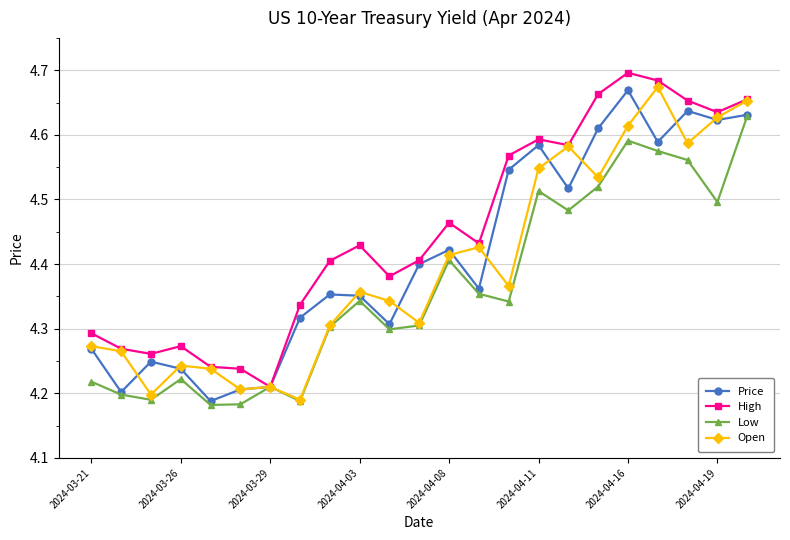

Which series has the largest total across all categories?

High